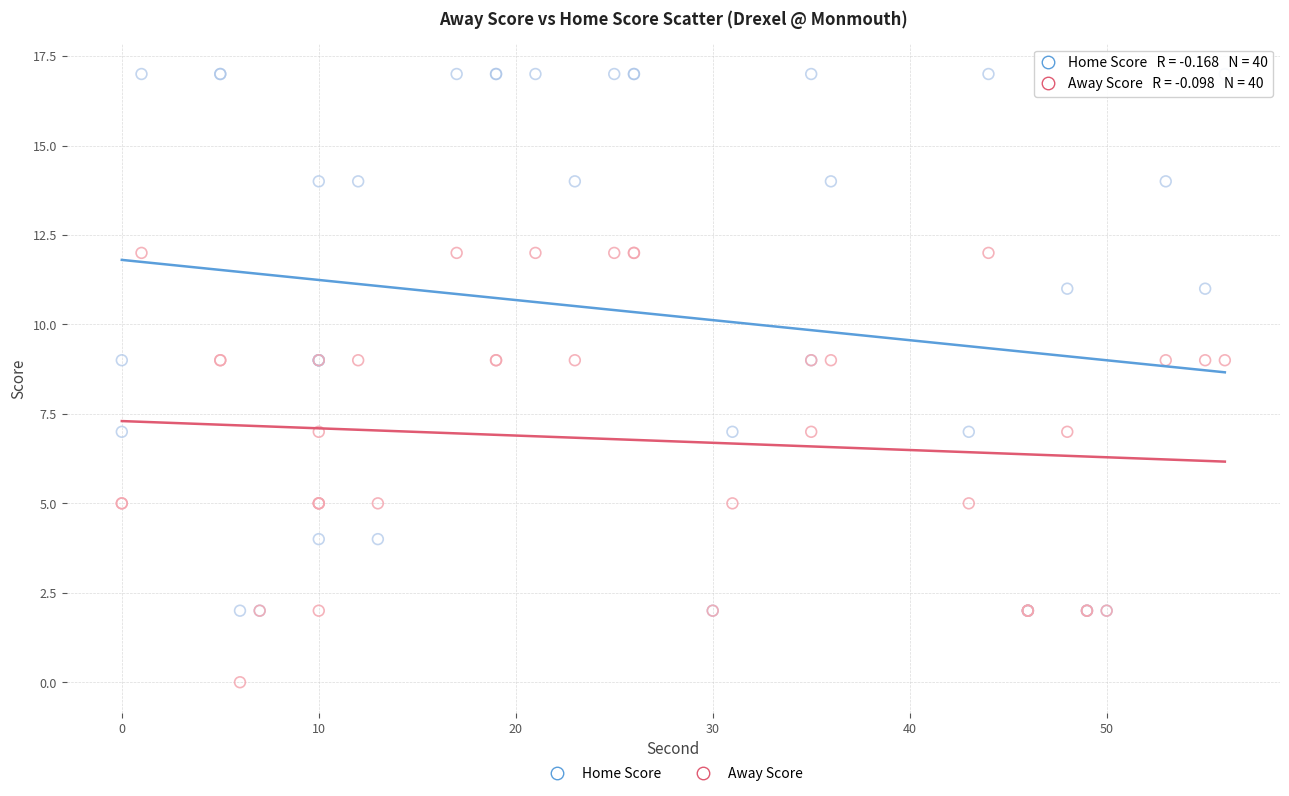

Which series contains the highest Y value?

Home Score